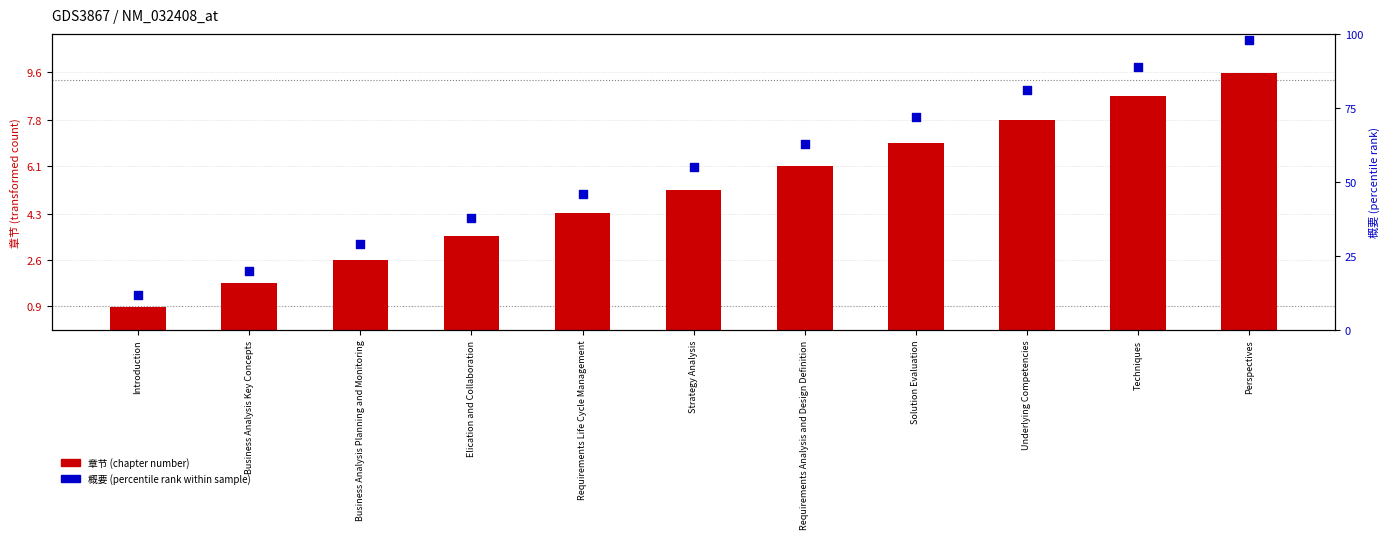

Which series has the largest total across all categories?

概要 (percentile rank within sample)